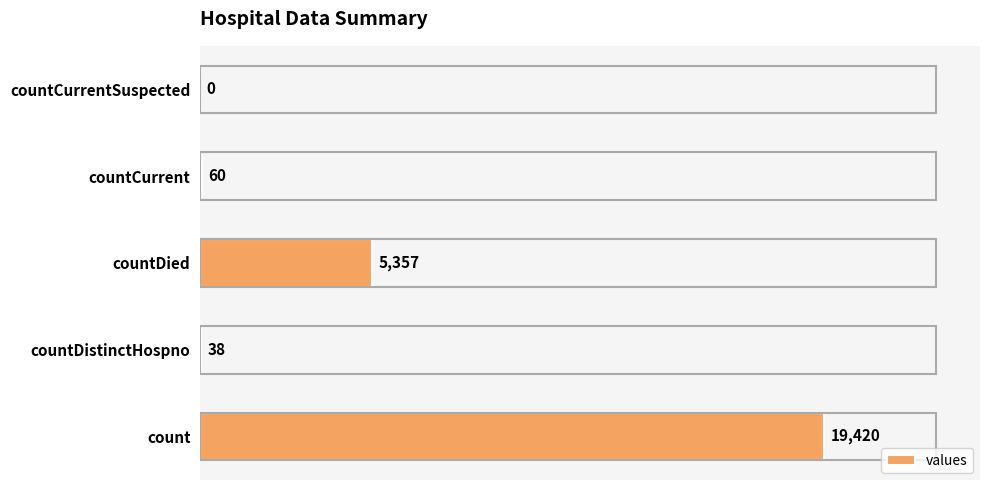

True or false: the data shows 32619 at count.

False